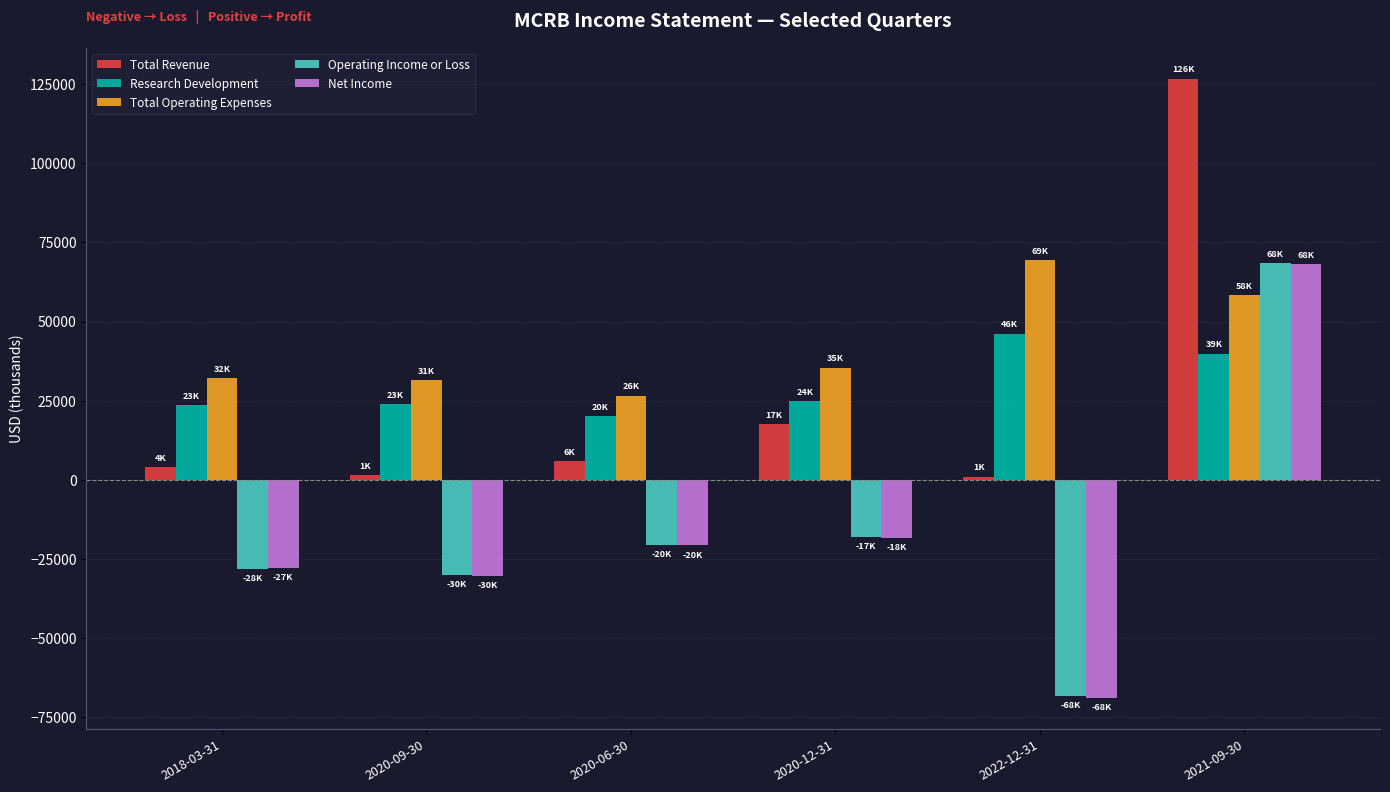

What is the total value across all series at 2022-12-31?

-20600